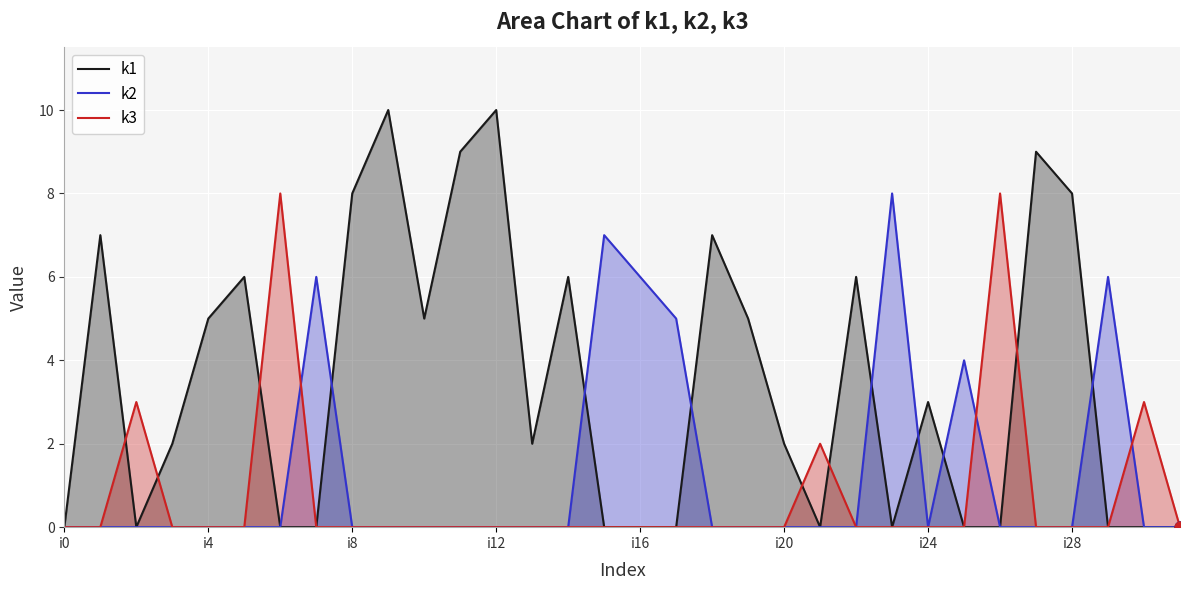

At which category is the sum across all series the highest?

9